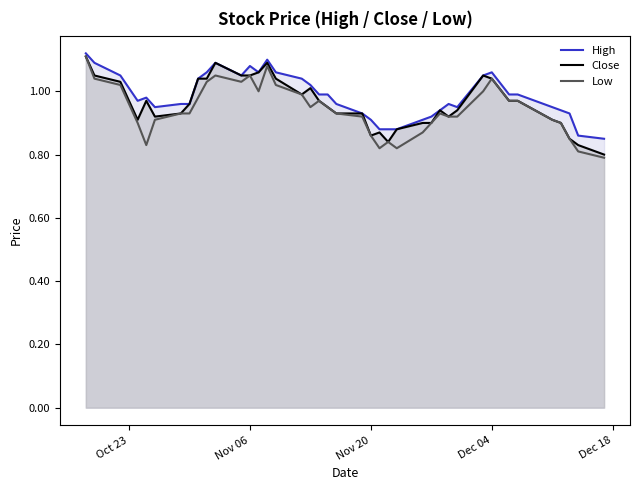

What is the minimum value for Close?

0.8